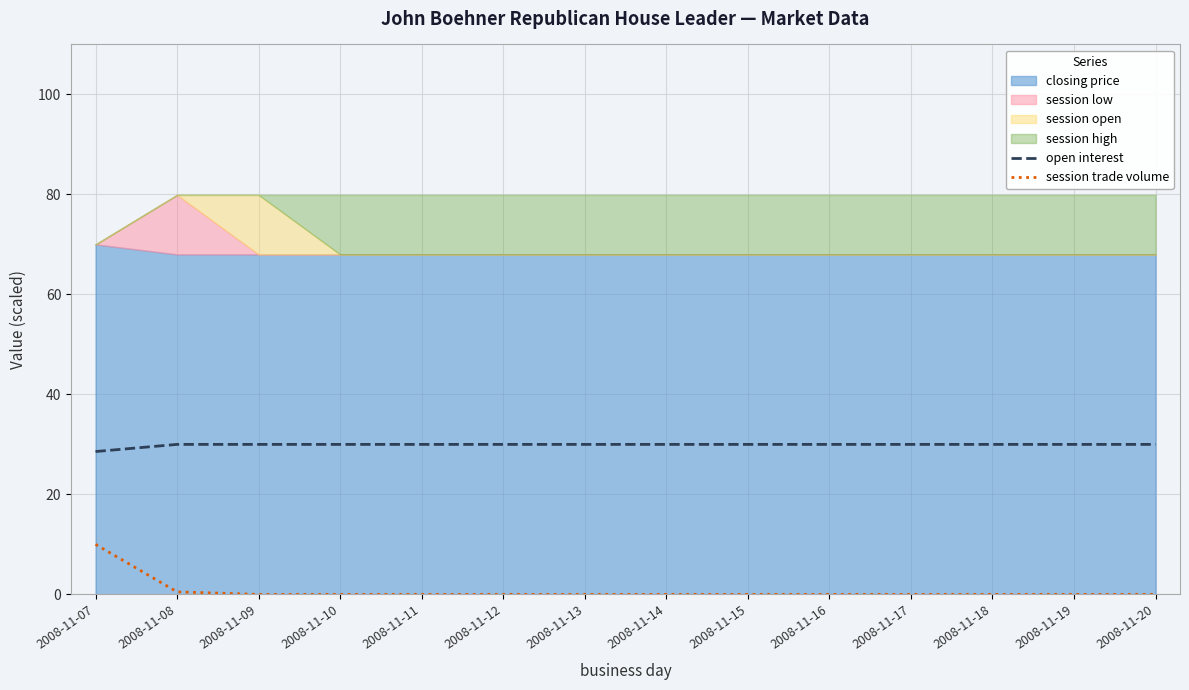

True or false: open interest has a value of 30.0 at 2008-11-09.

True